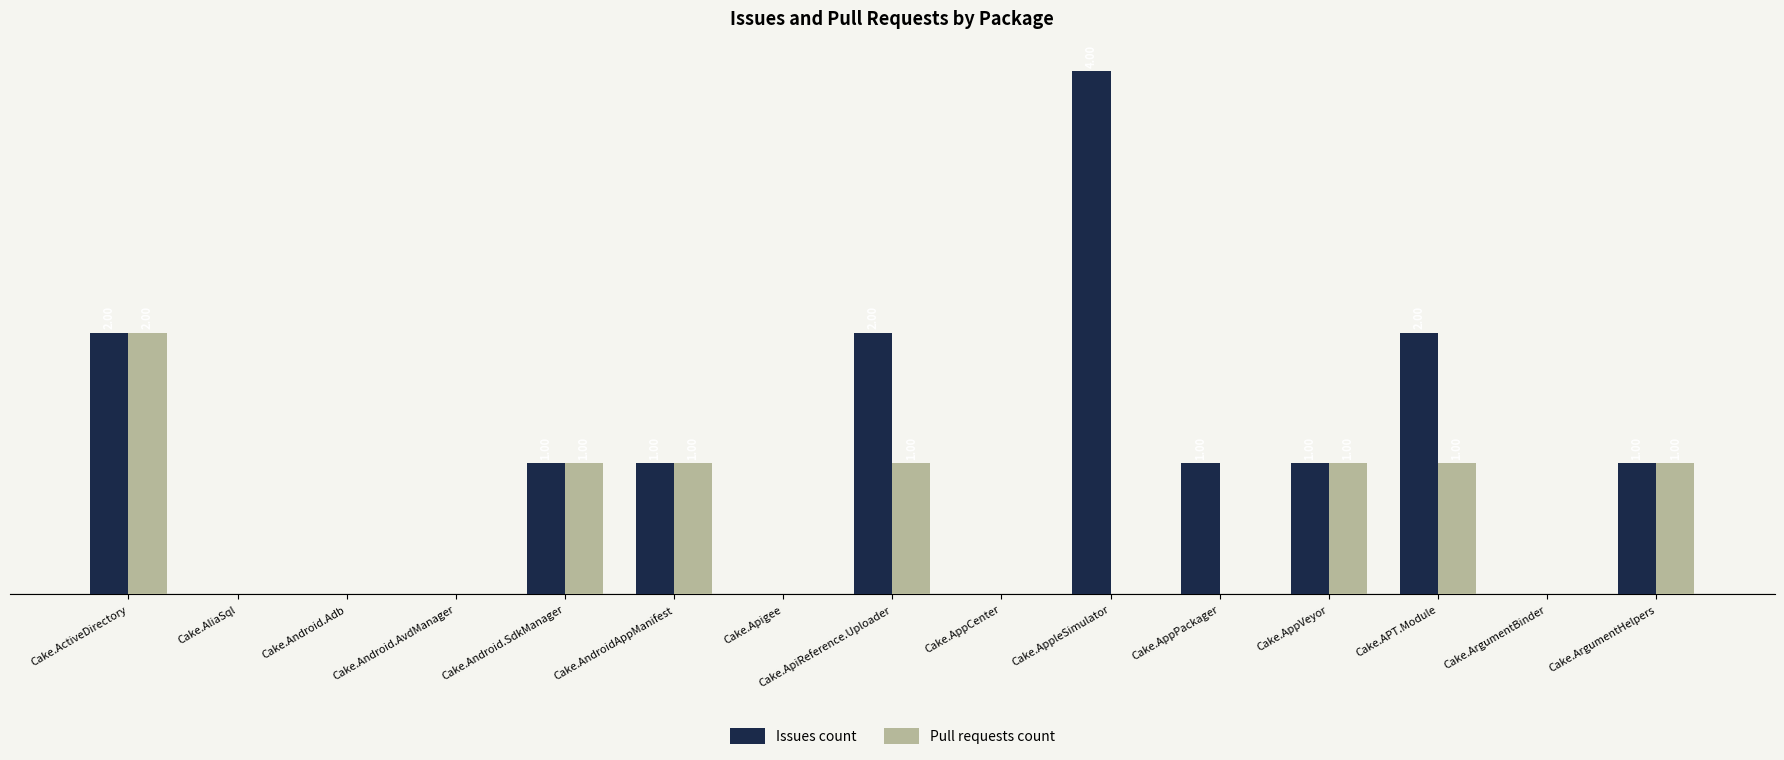

Is the value of Pull requests count at Cake.AppCenter greater than the value of Issues count at Cake.Android.SdkManager?

No